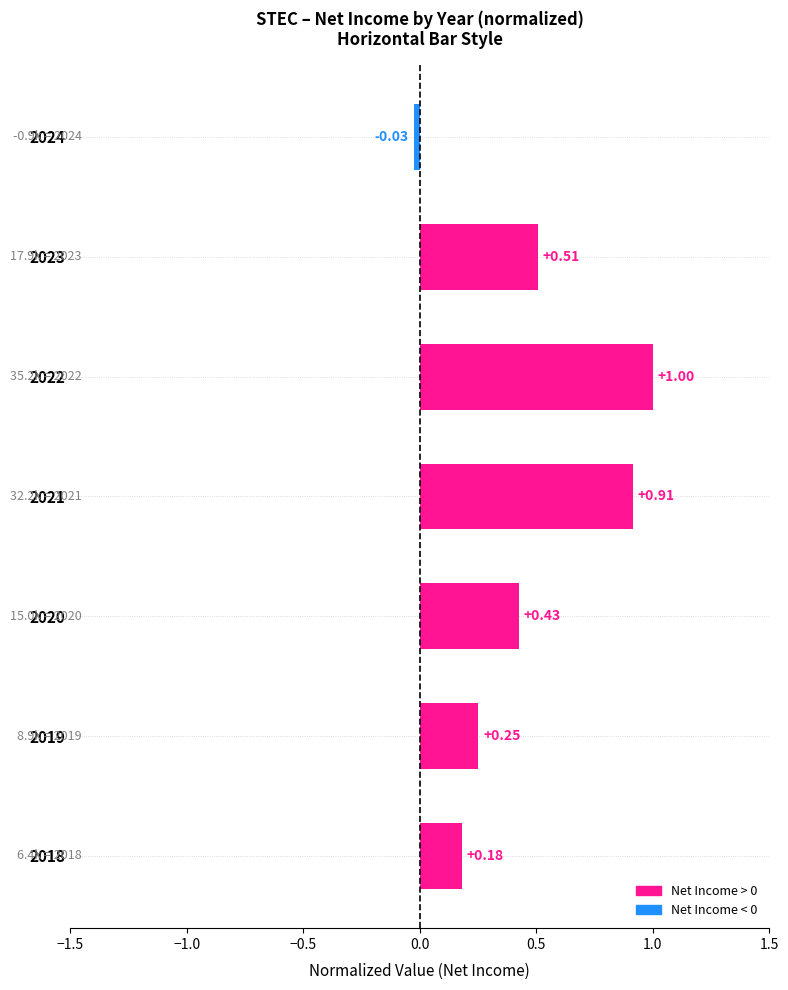

Which has a higher value, 2021 or 2019?

2021